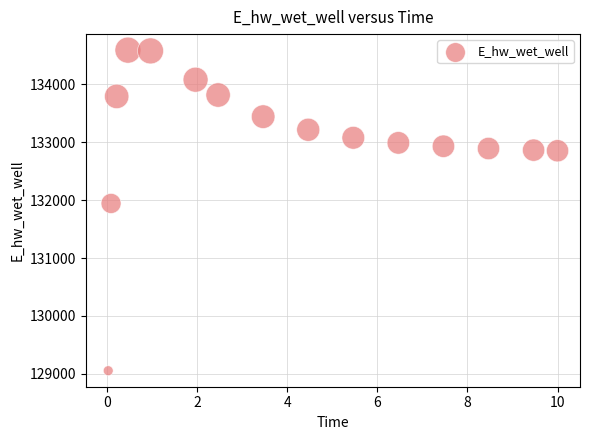

What is the range of X values (max minus min)?

10.0